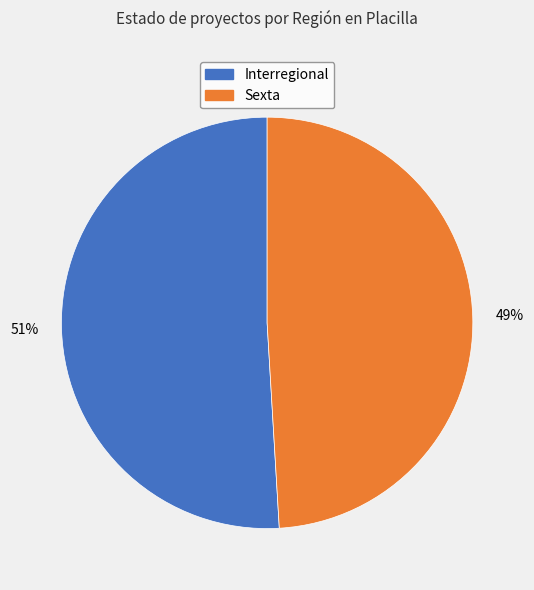

What is the largest slice in the pie chart?

Interregional